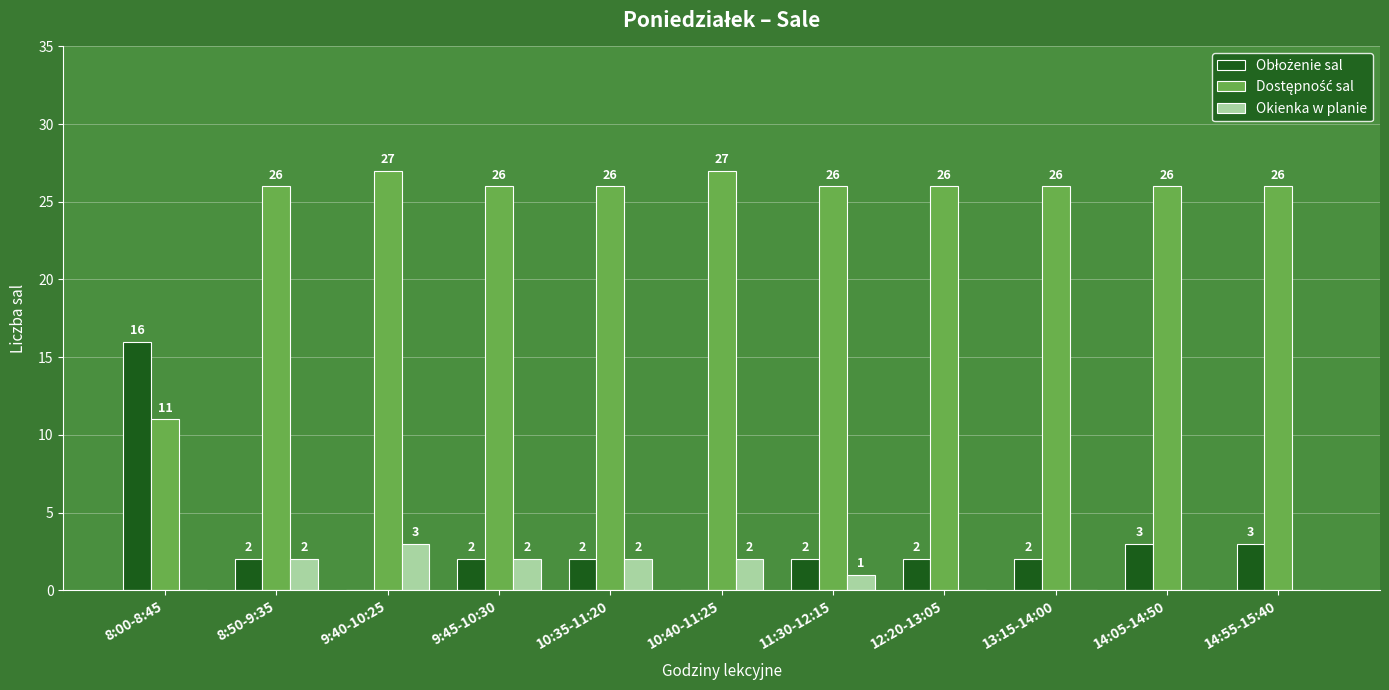

At which label is Okienka w planie closest to 1?

11:30-12:15